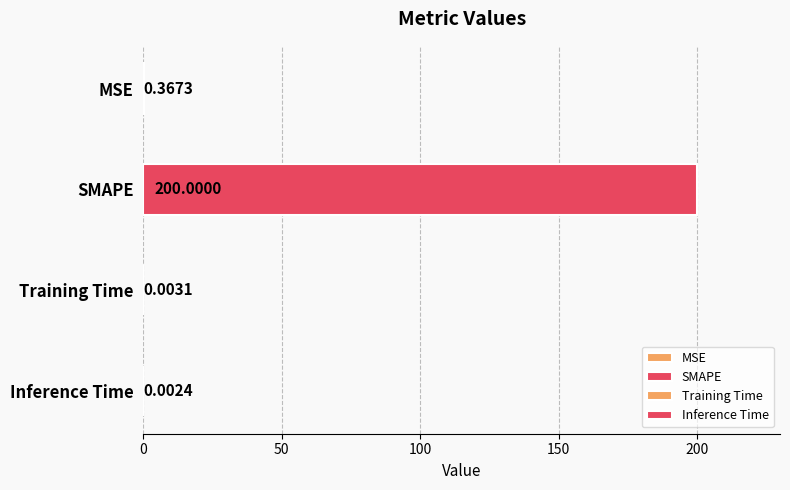

True or false: the data shows 0.0 at Inference Time.

False